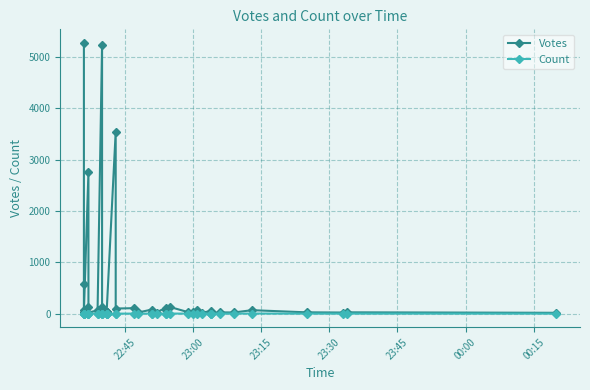

What is the minimum value for Count?

1